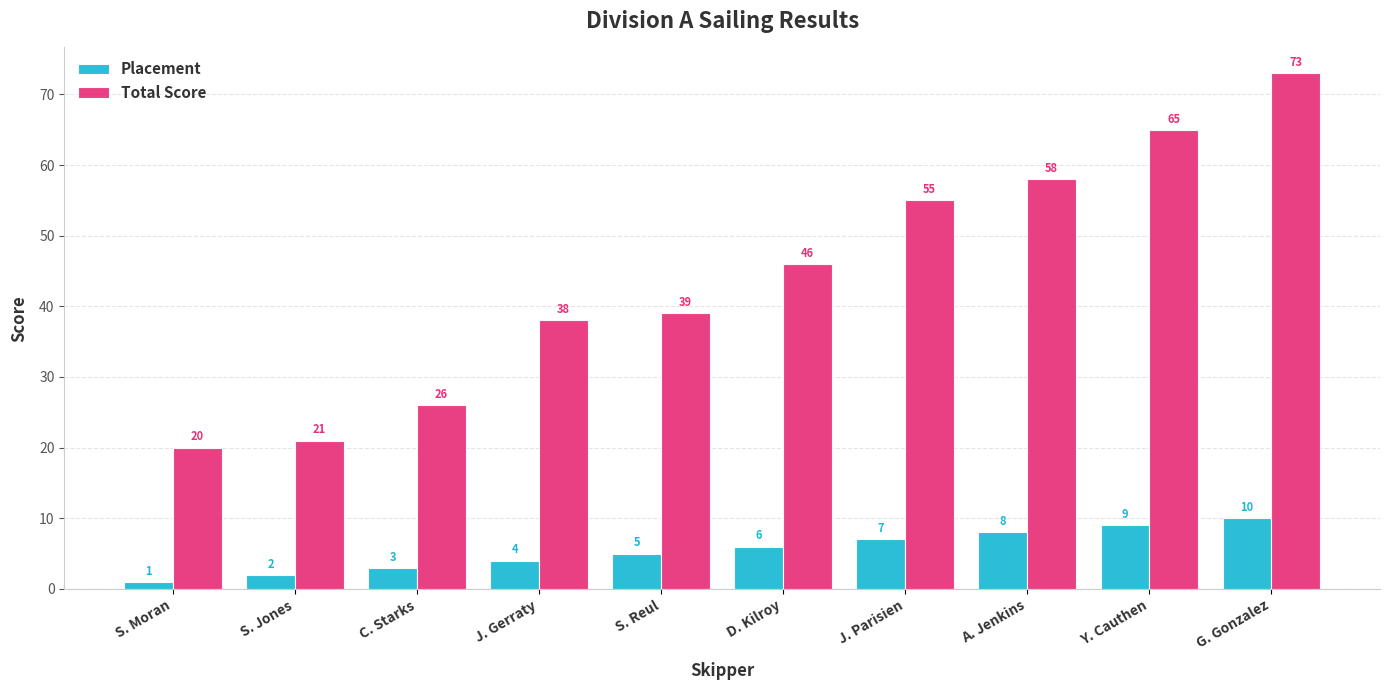

What is the value of the Placement bar at the 4th from the left?

4